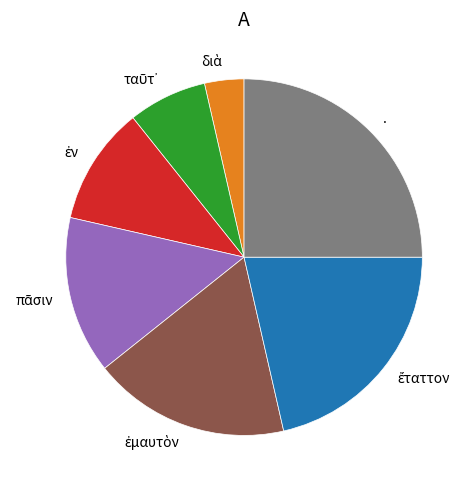

Is there a majority slice in this chart?

No